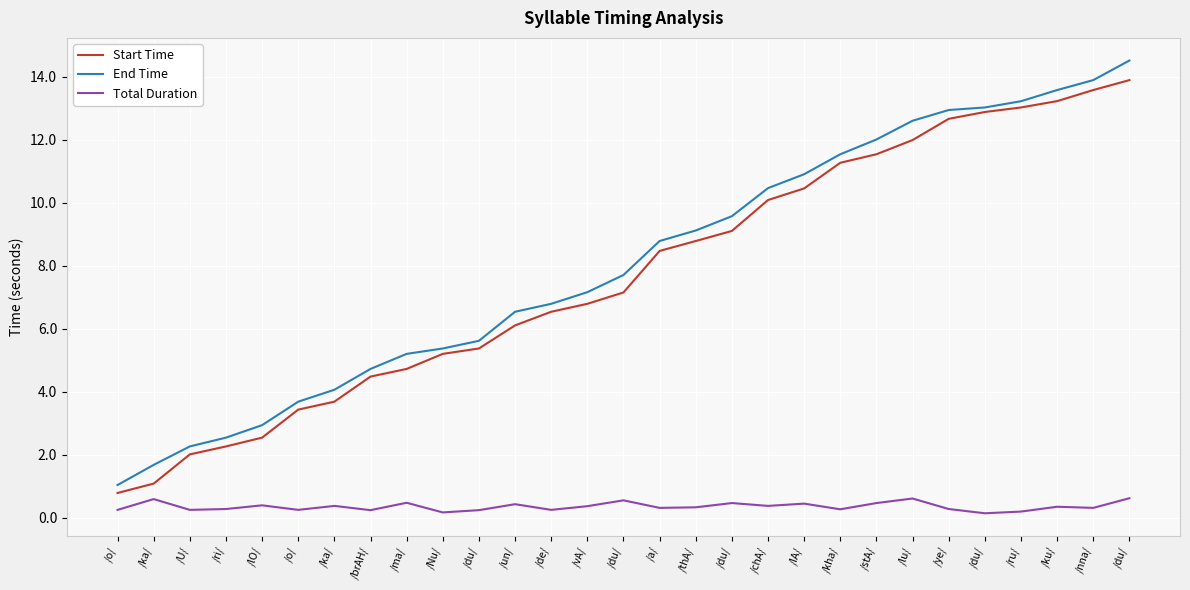

What are all the series names shown in the legend?

Start Time, End Time, Total Duration